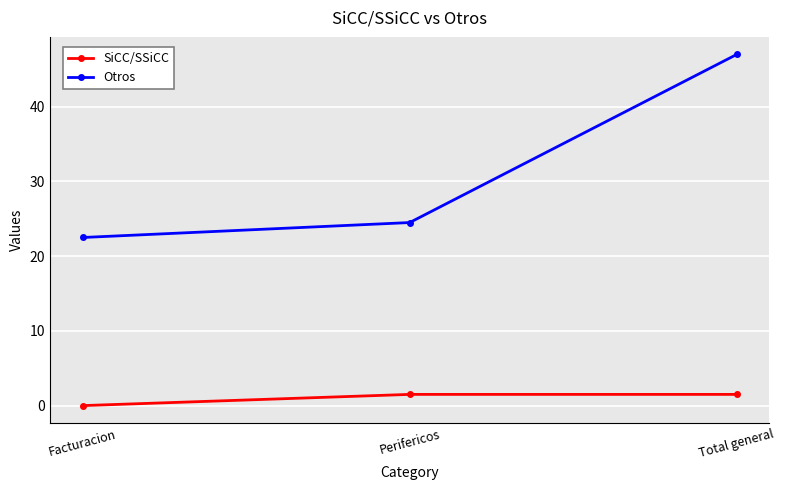

Is it true that Otros equals 47.0 at Total general?

True